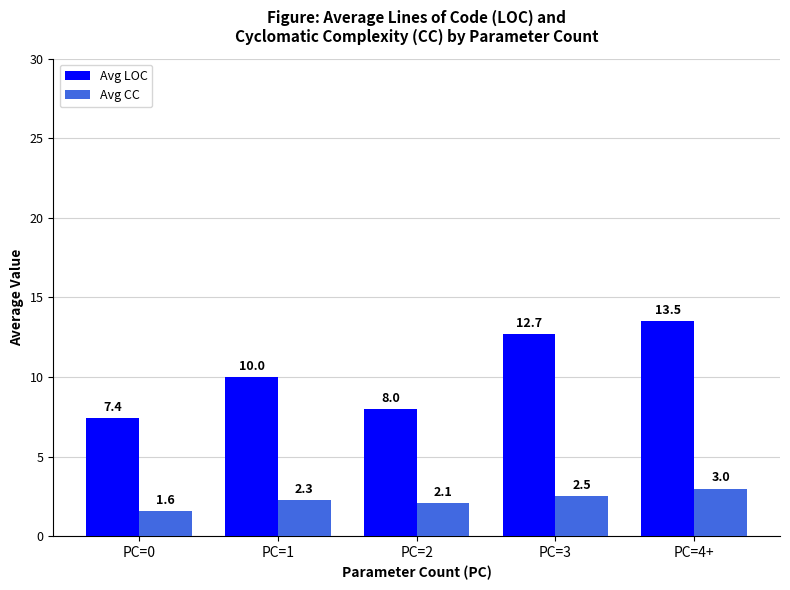

At which label does Avg CC first exceed 2?

PC=1